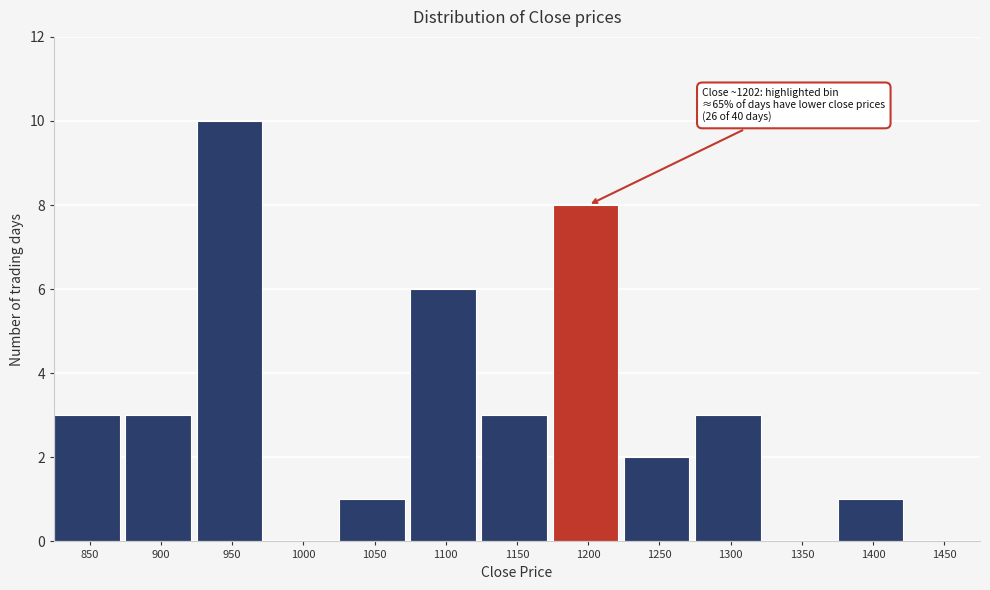

Reading right to left, extract all data points from this chart.

1450=0	1400=1	1350=0	1300=3	1250=2	1200=8	1150=3	1100=6	1050=1	1000=0	950=10	900=3	850=3